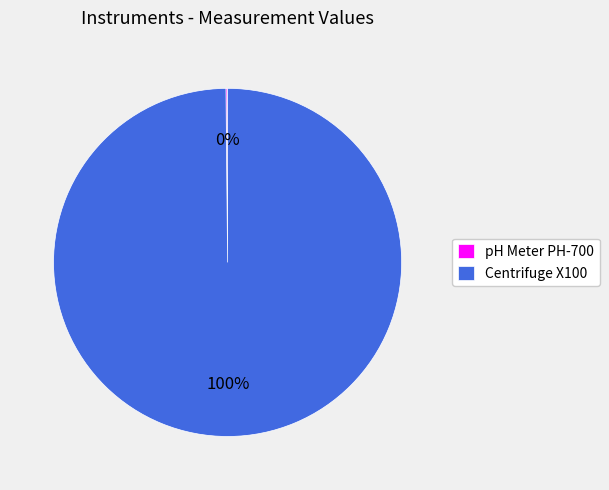

True or false: Centrifuge X100 accounts for 92% of the total.

False